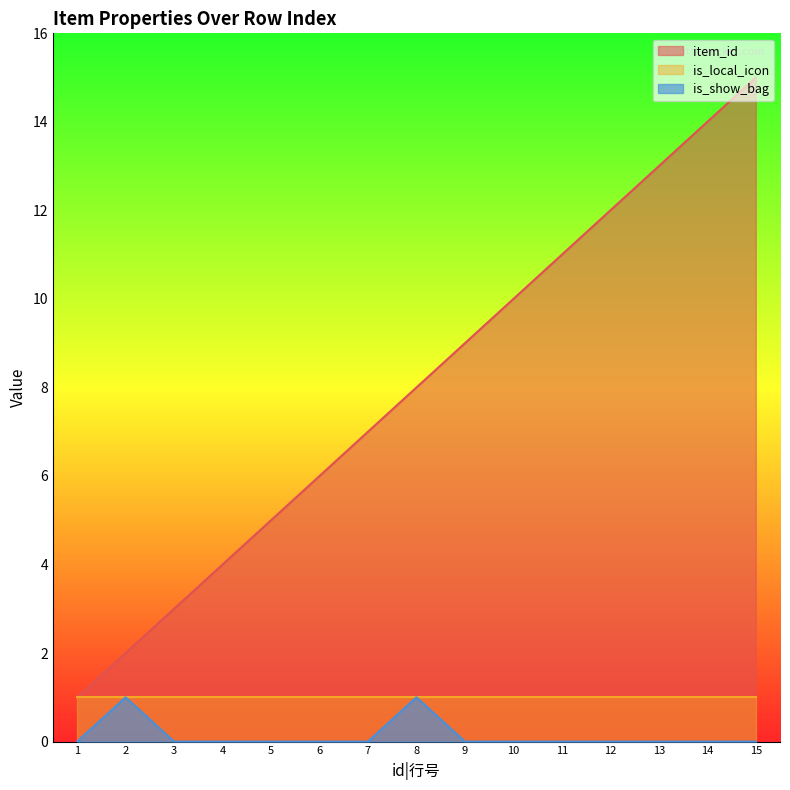

The item_id series shows 9 at 9. True or false?

True